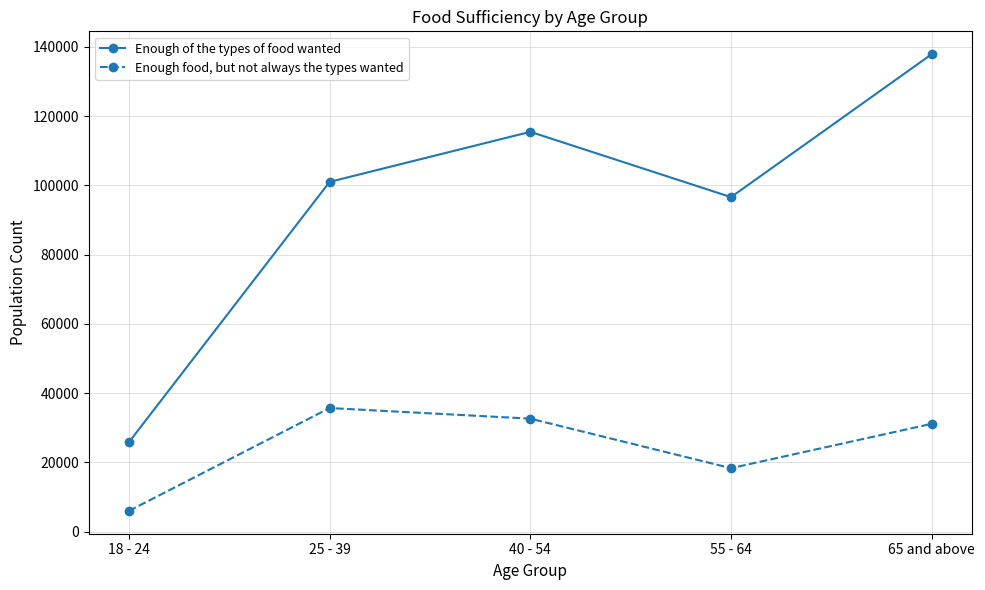

How many lines are shown in the chart?

2